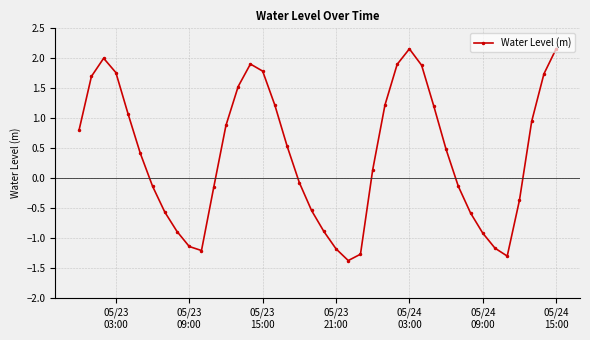

True or false: there are more than 0 points higher than both neighbors.

True